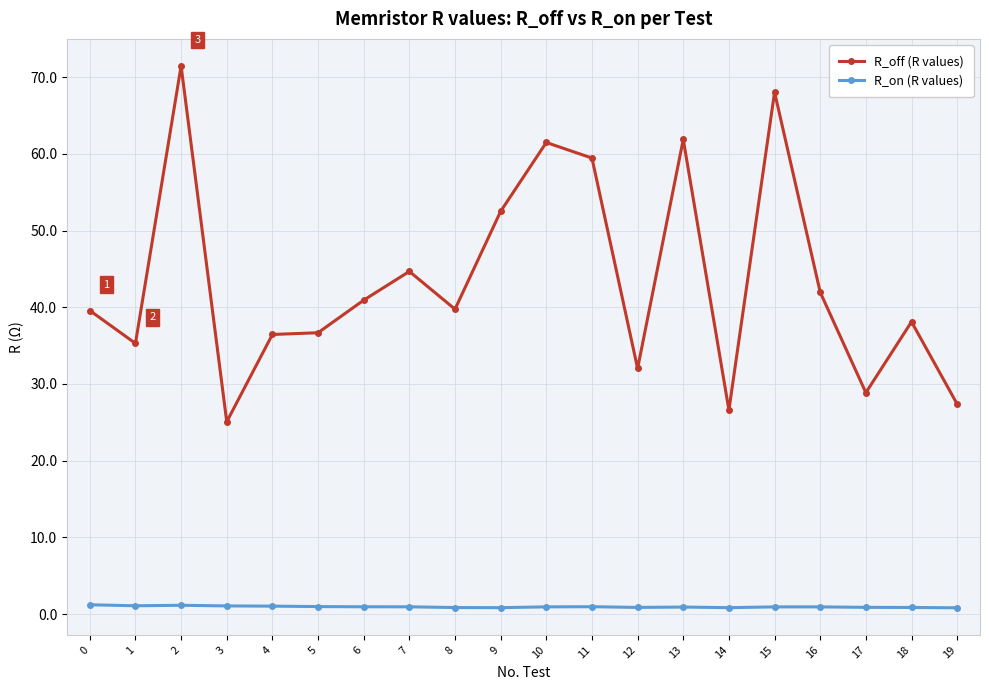

True or false: R_on (R values) and R_off (R values) intersect in this chart.

False